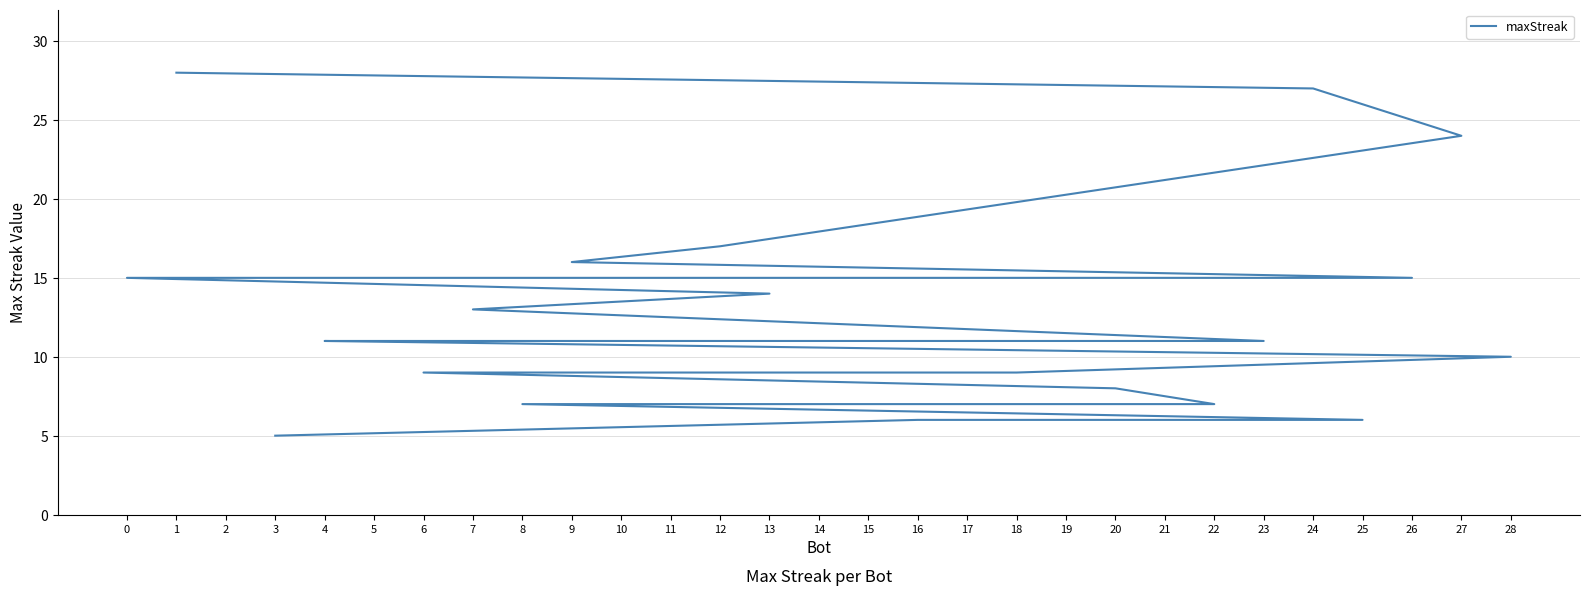

Read the value at 11.

15